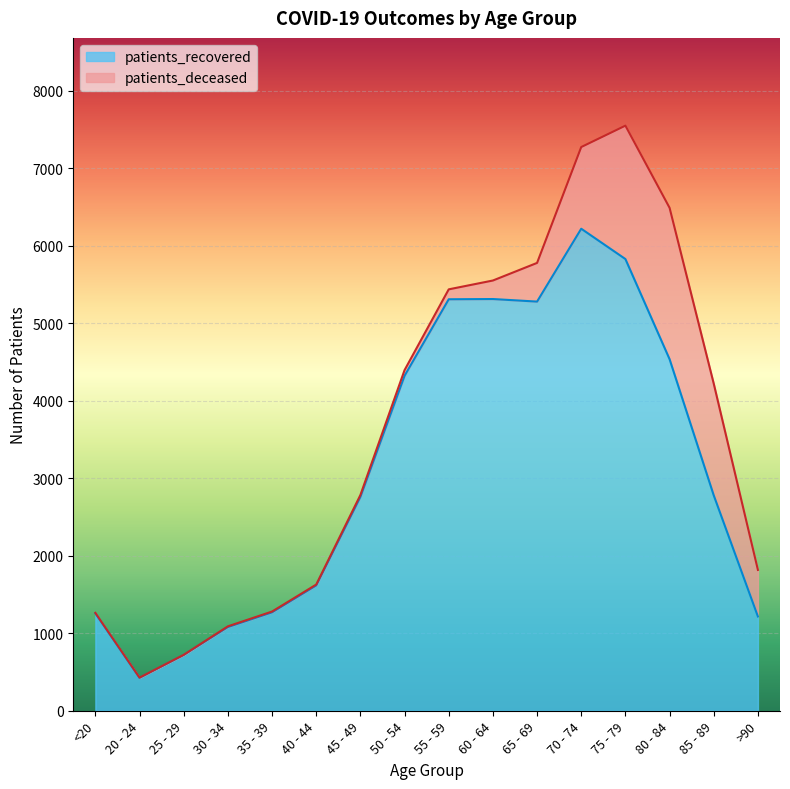

What is the difference between the maximum and minimum values?

5794